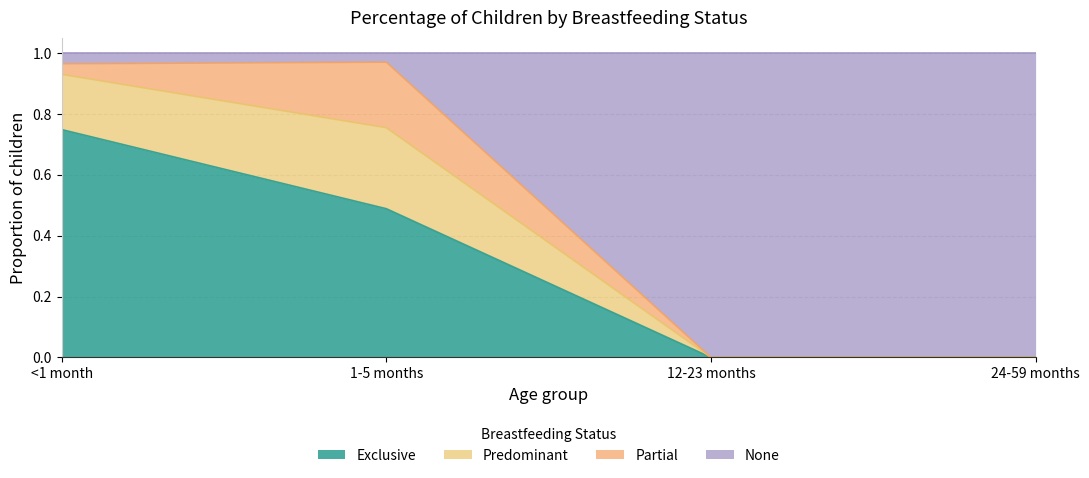

Count the number of categories in the chart.

4